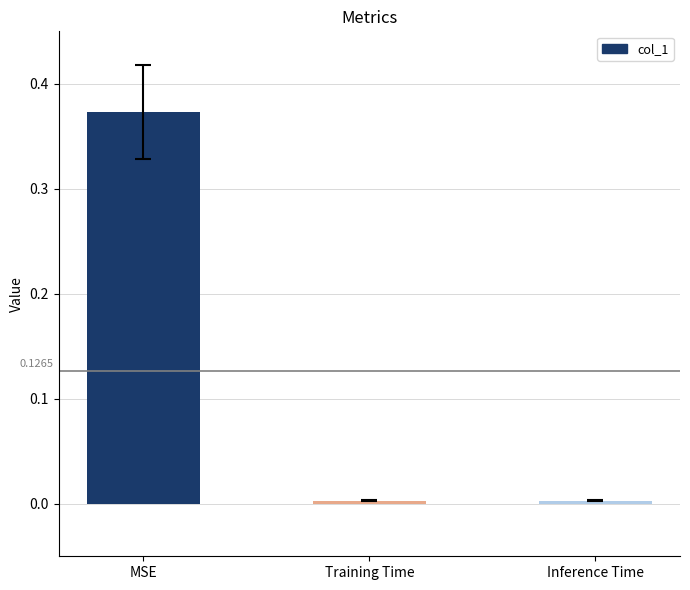

Which category has the highest value across all series?

MSE